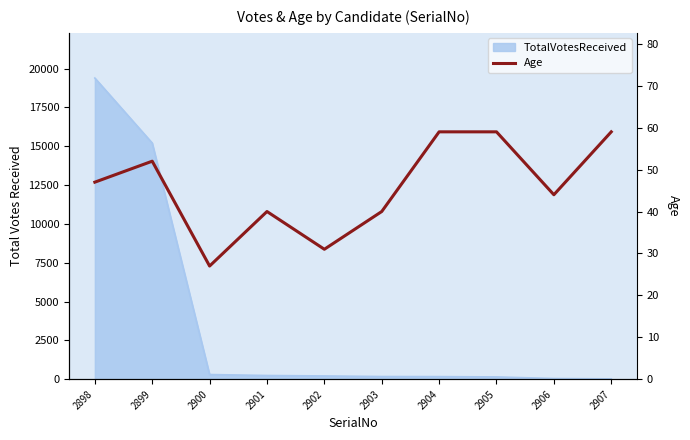

Is it true that the value at 2905 is 59?

True